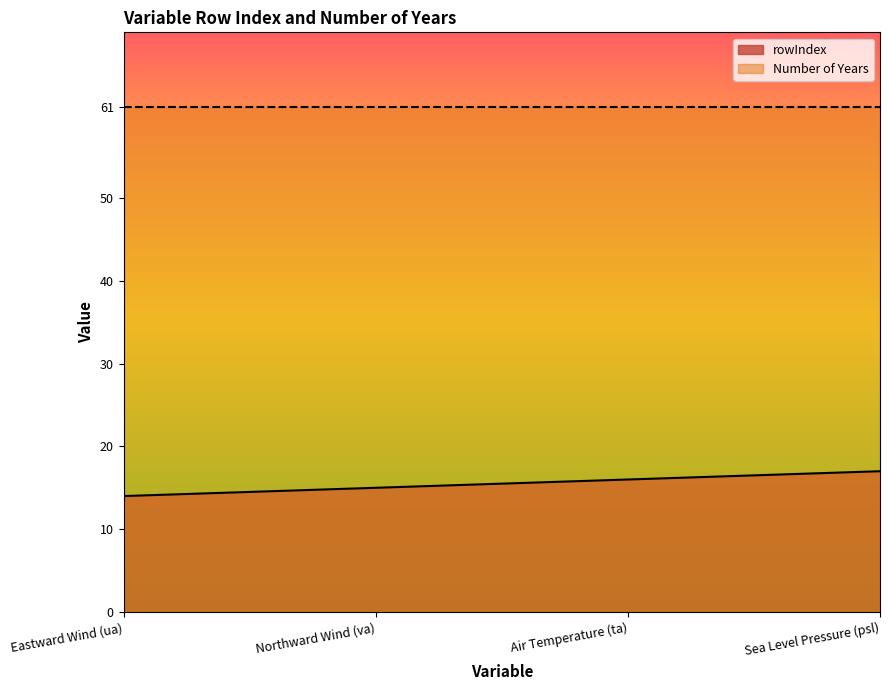

What is the change in value from Air Temperature (ta) to Sea Level Pressure (psl)?

+1